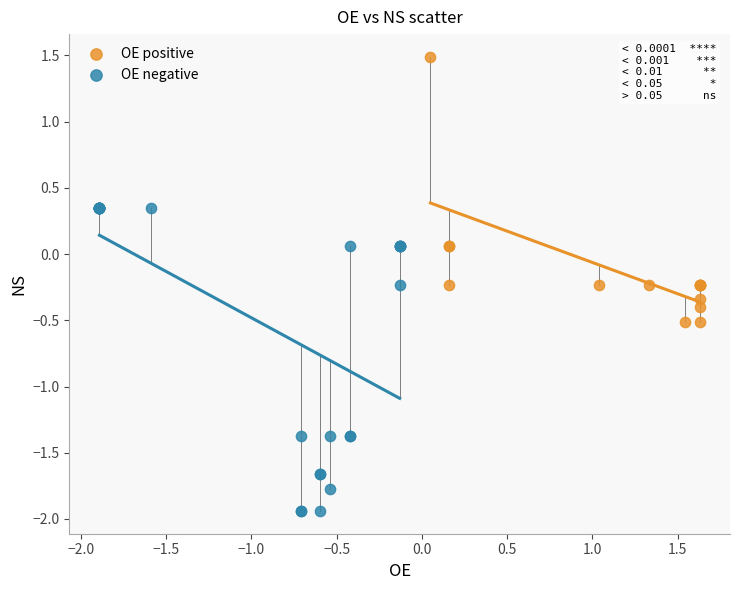

What are all the series names shown in the legend?

OE positive, OE negative